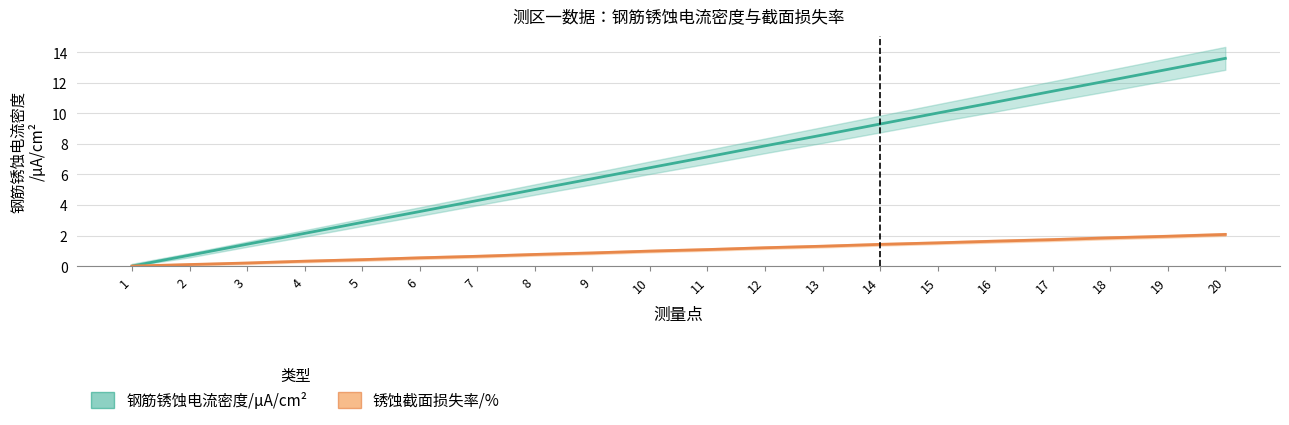

Reading left to right, list all the values displayed in this chart.

钢筋锈蚀电流密度/μA/cm²: 0.0	0.7	1.4	2.1	2.9	3.6	4.3	5.0	5.7	6.4	7.2	7.9	8.6	9.3	10.0	10.7	11.4	12.2	12.9	13.6
锈蚀截面损失率/%: 0.0	0.1	0.2	0.3	0.4	0.5	0.6	0.8	0.9	1.0	1.1	1.2	1.3	1.4	1.5	1.6	1.7	1.9	1.9	2.1